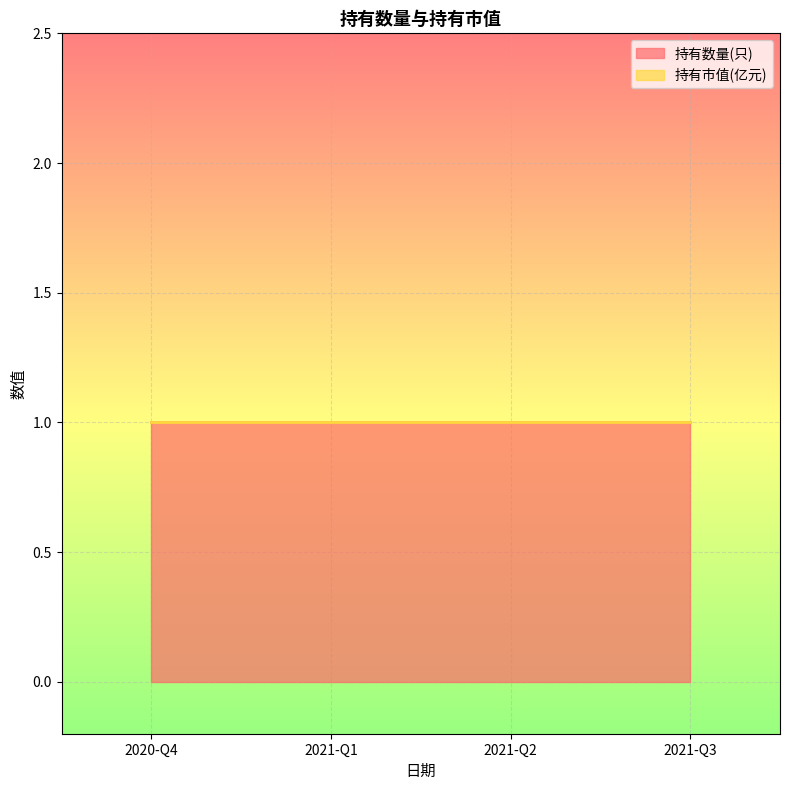

True or false: 持有数量(只) has more than 1 points higher than both neighbors.

False